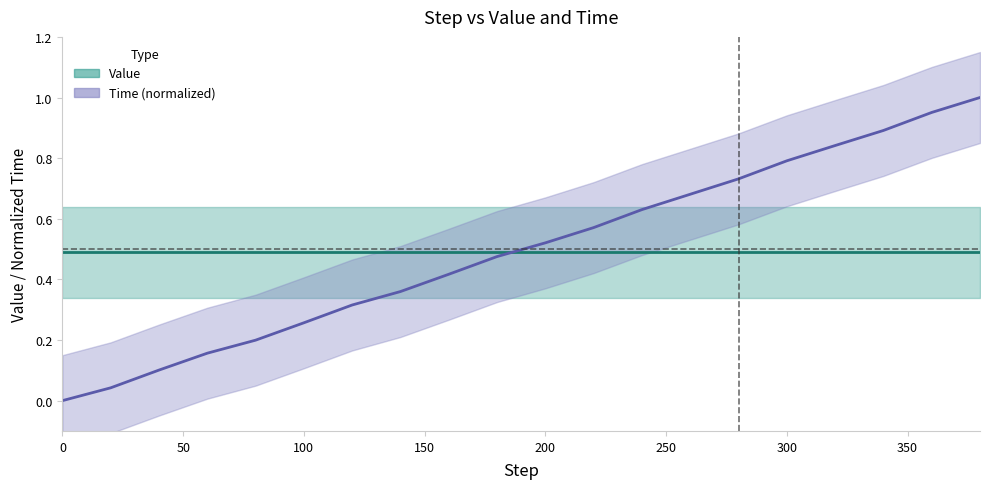

How many lines are shown in the chart?

2